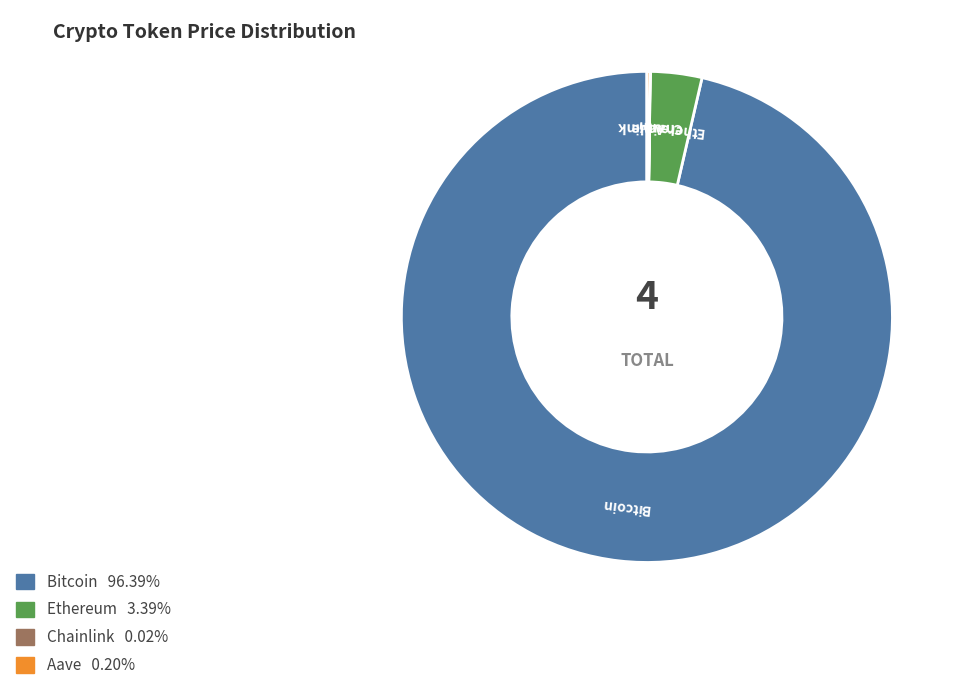

True or false: Ethereum accounts for 3% of the total.

True